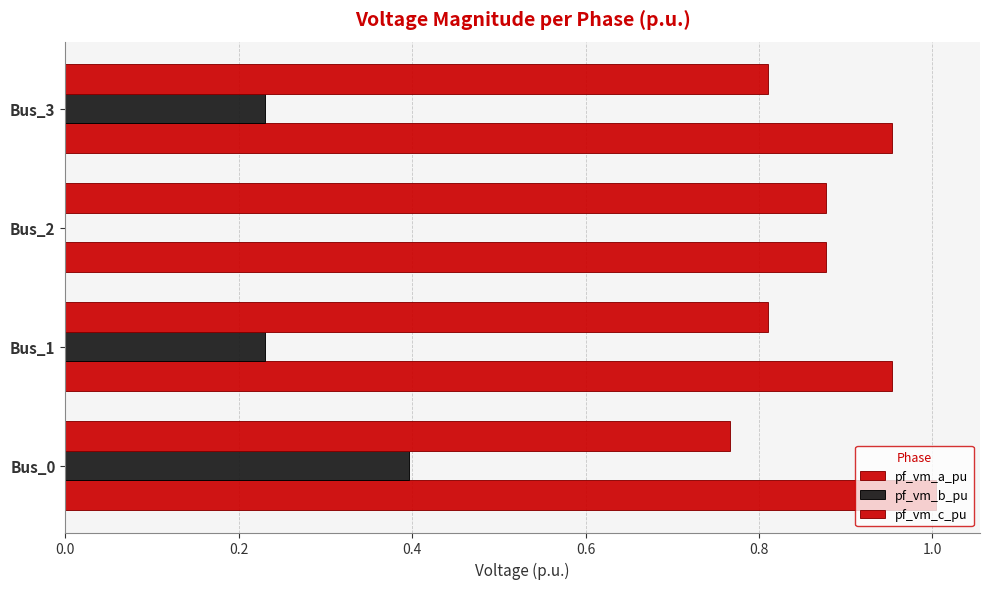

What is the difference between the maximum and minimum values in the pf_vm_c_pu series?

0.1